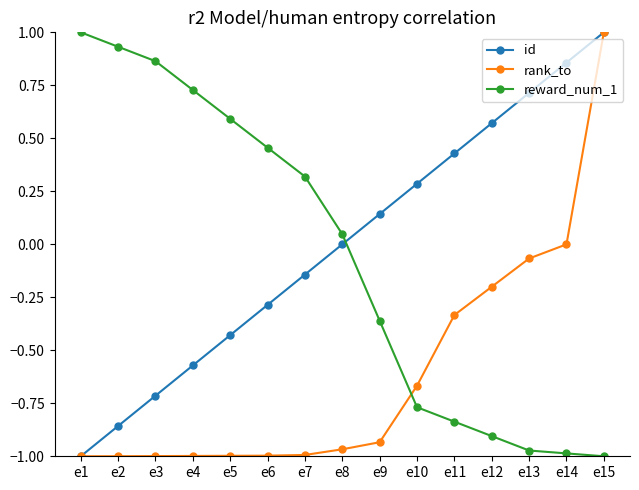

Is the value of rank_to at e9 greater than the value of id at e12?

No